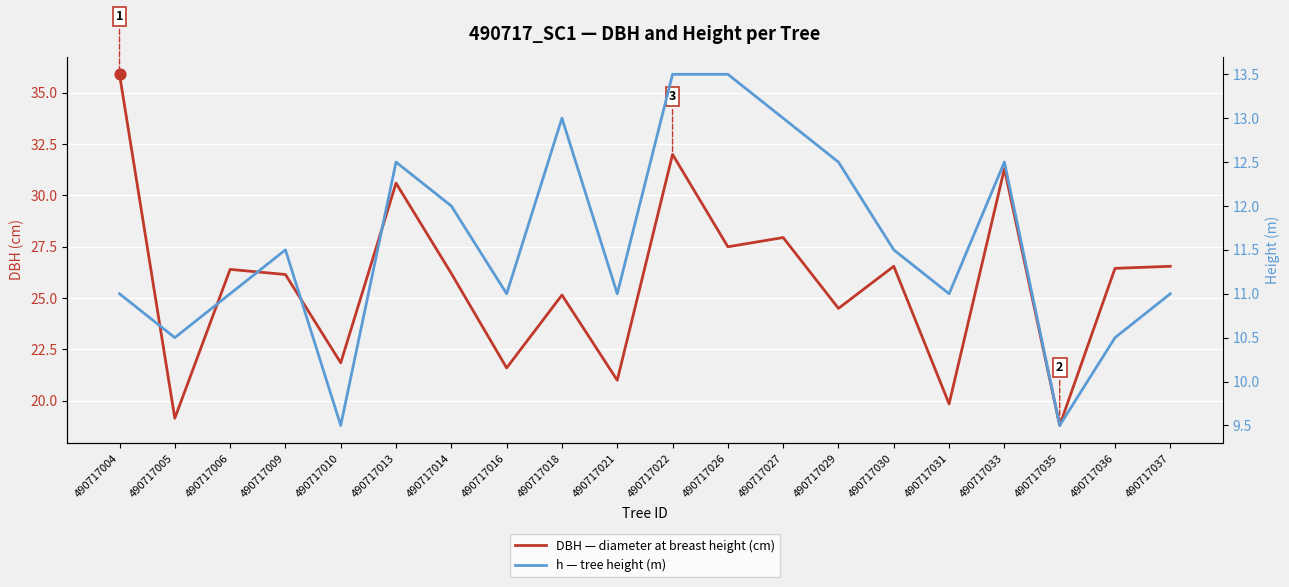

At which category is the sum across all series the highest?

490717004